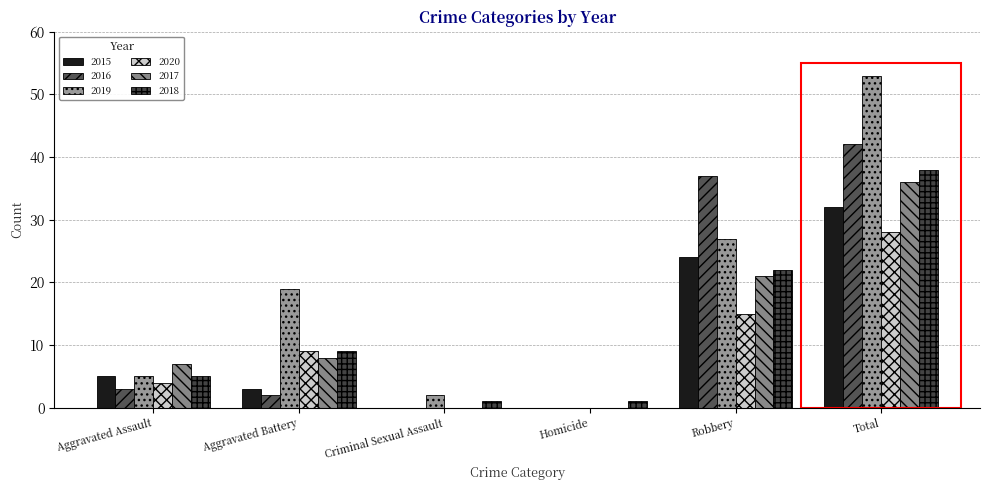

Read the 2017 value at Total, to the nearest 10.

40